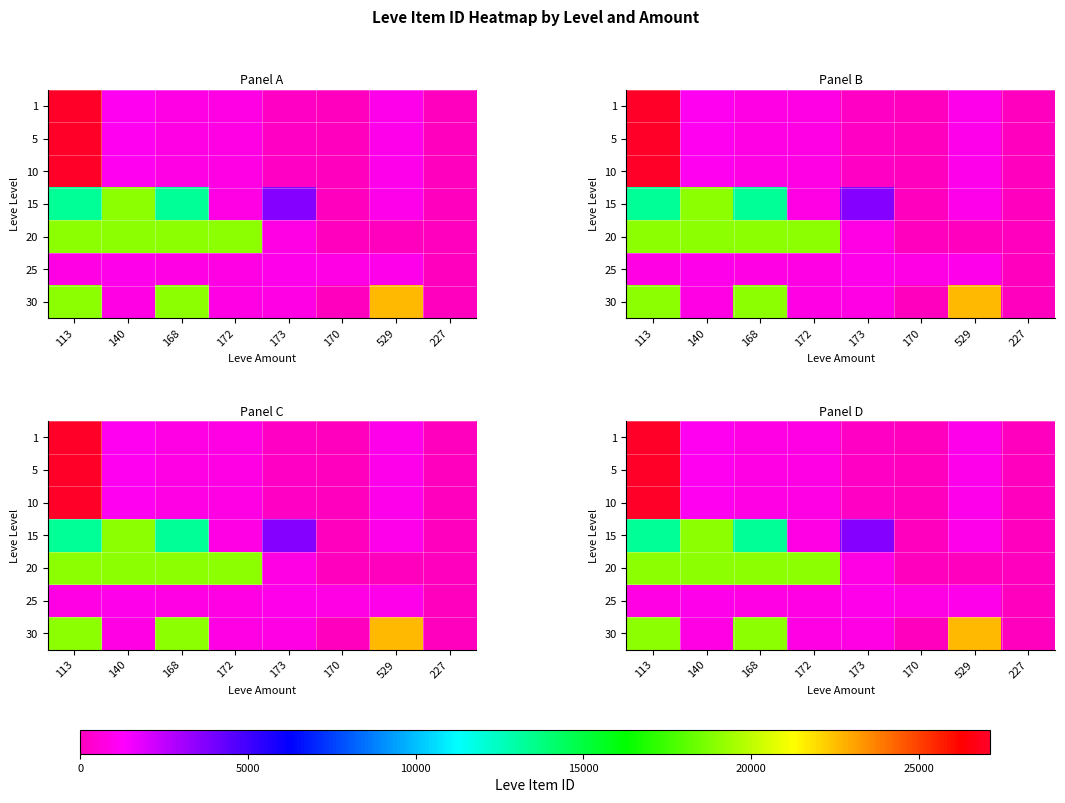

What is the total value across all series at 170?

18015